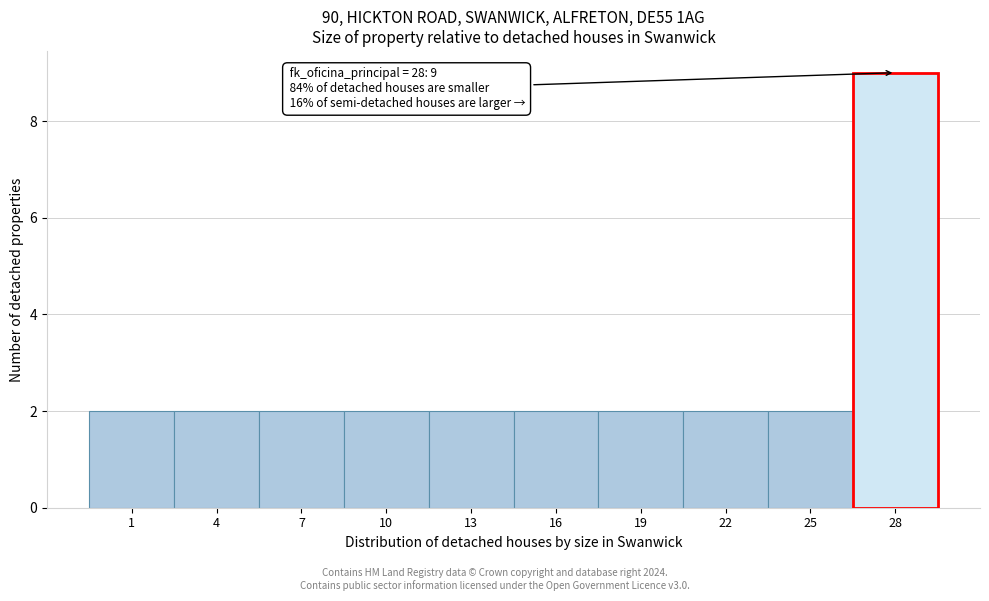

Reading right to left, extract all data points from this chart.

9	2	2	2	2	2	2	2	2	2